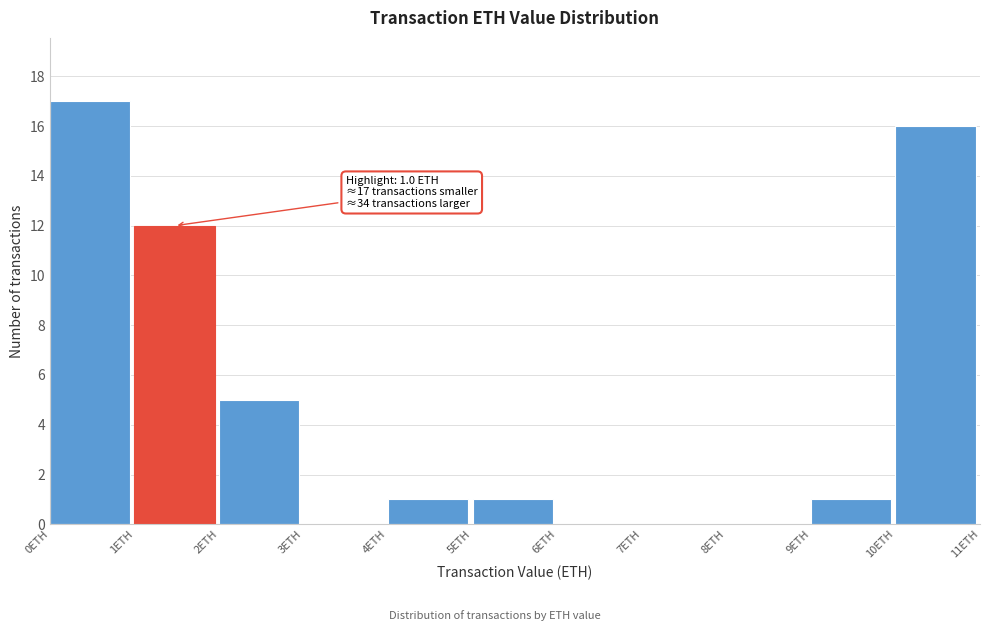

Over which range of the x-axis is the bar tallest?

0 to 1